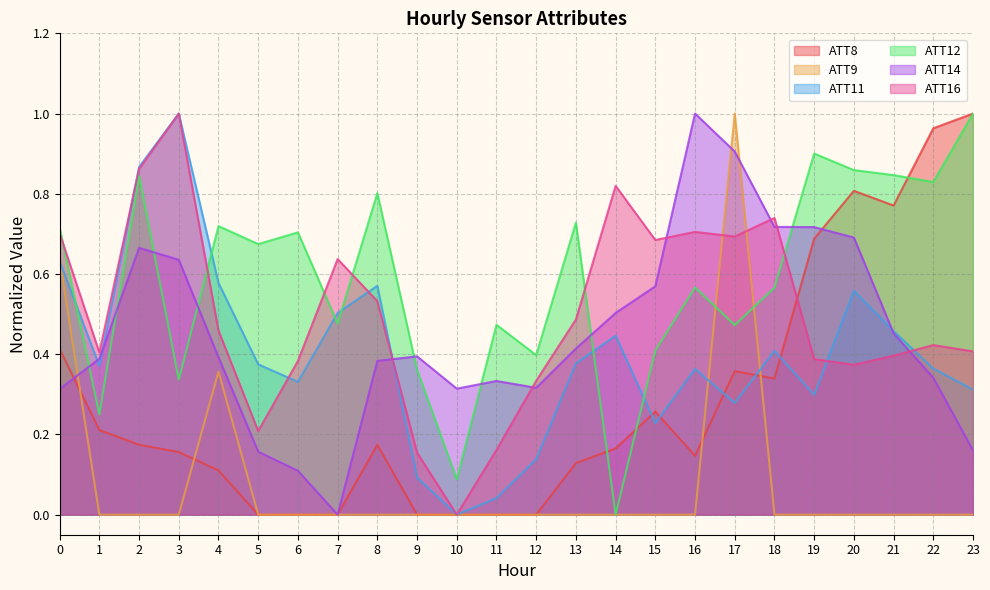

What is the total value across all series at 12?

1.2